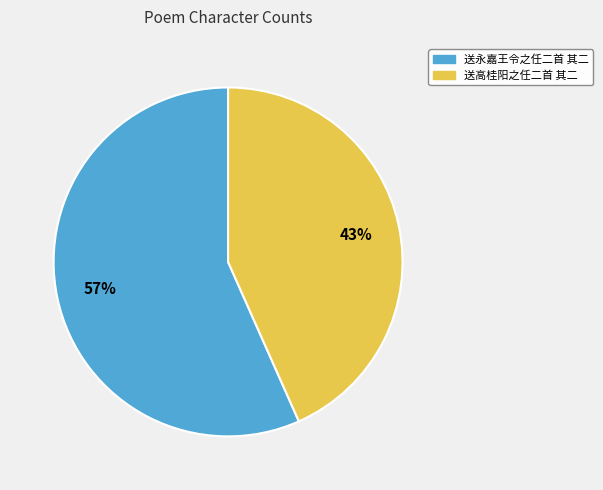

Is it true that 送高桂阳之任二首 其二 is 49% of the pie?

False